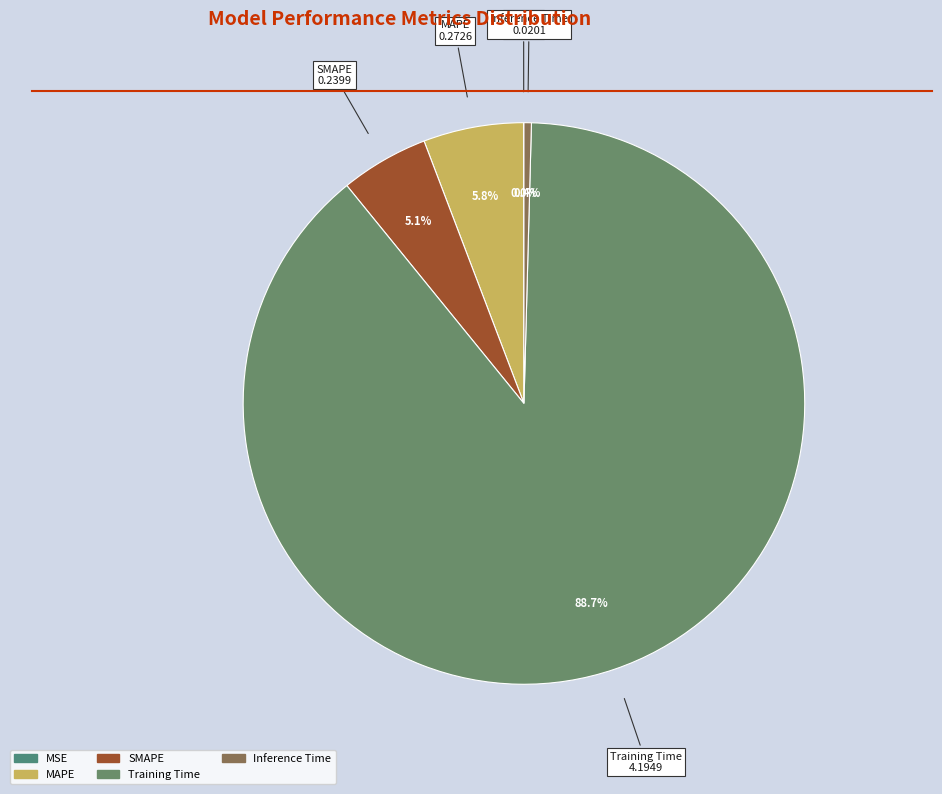

Which slice is the largest?

Training Time